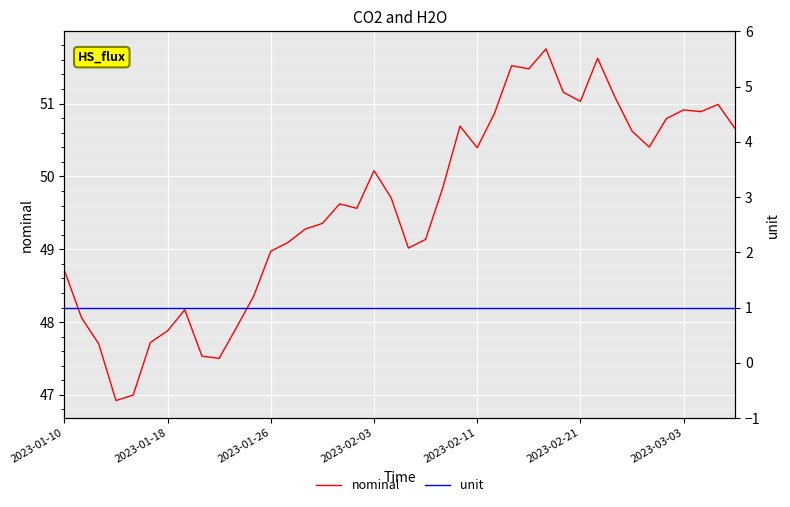

True or false: unit and nominal intersect in this chart.

False